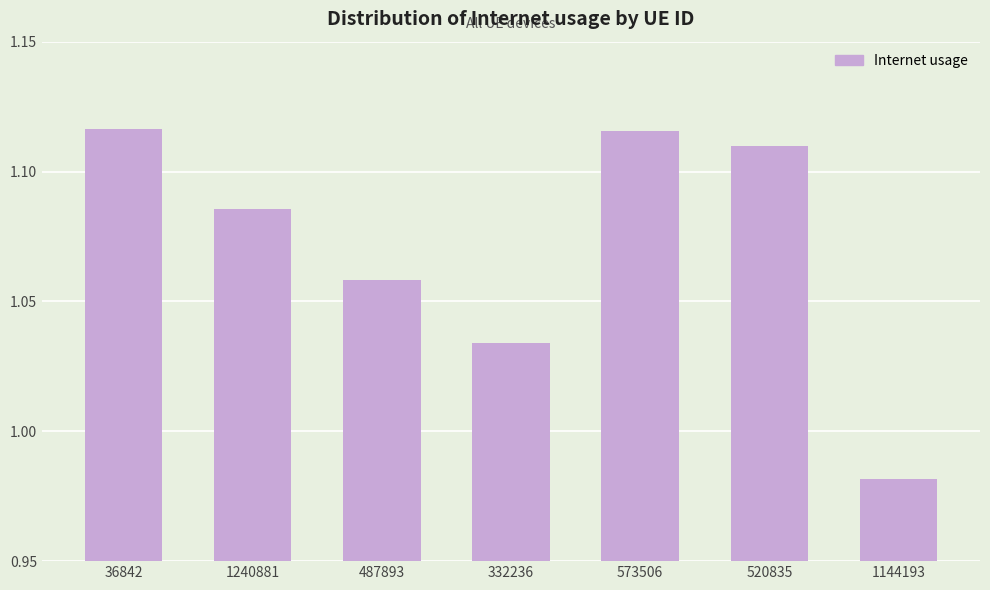

At which category does the chart reach its minimum across all series?

1144193